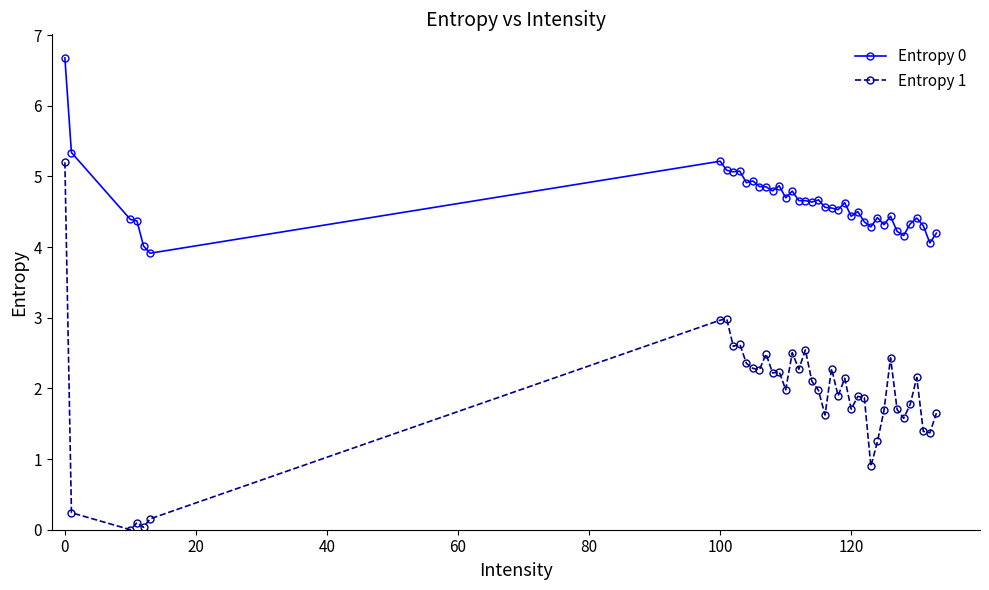

What is the sum of all Entropy 1 values?

75.4